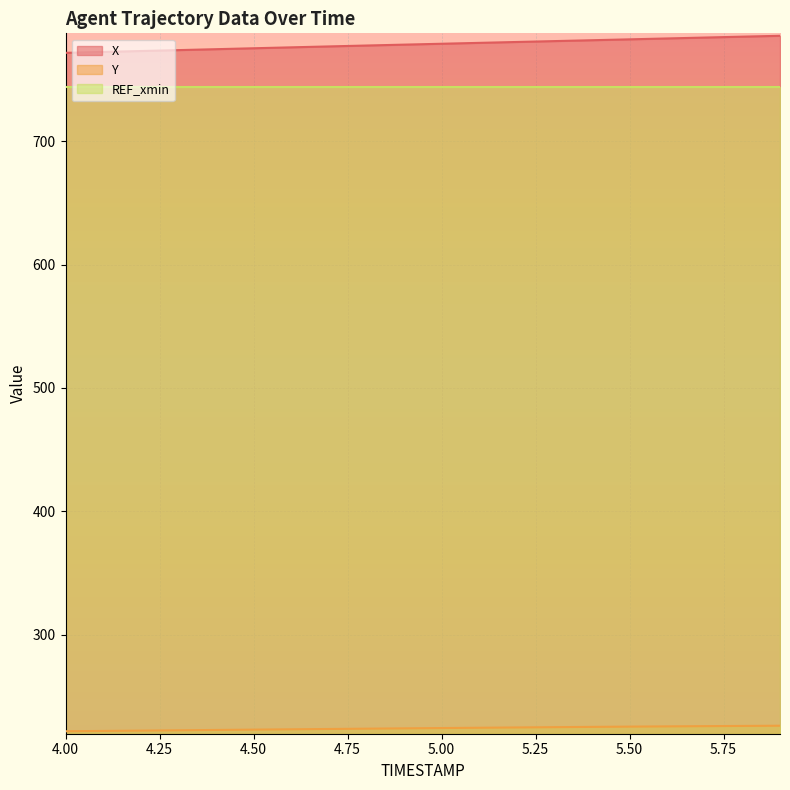

What is the maximum value for REF_xmin?

744.0